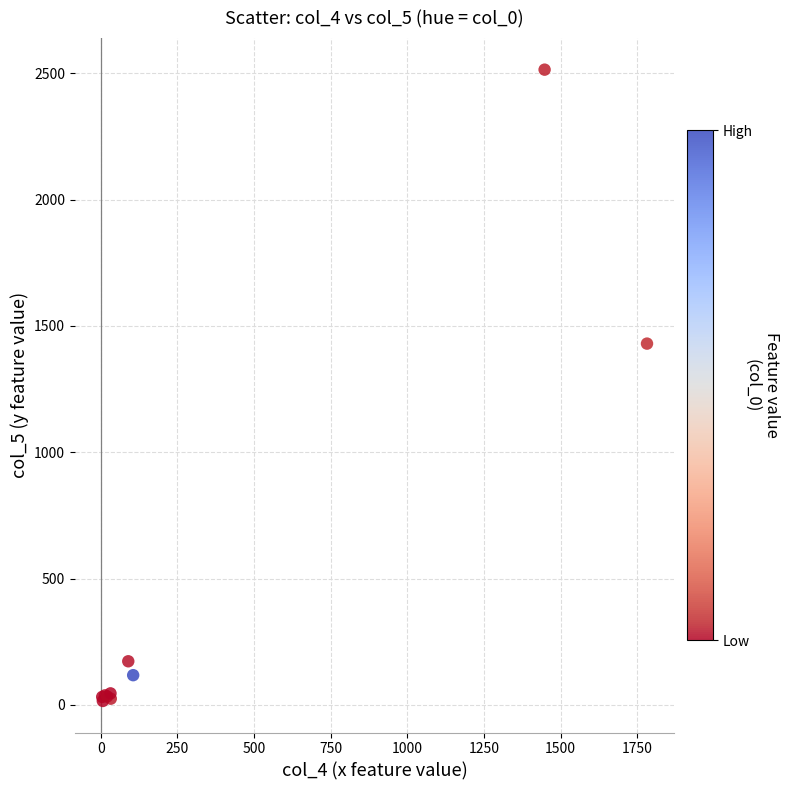

What Y value in the scatter plot is closest to 1265?

1430